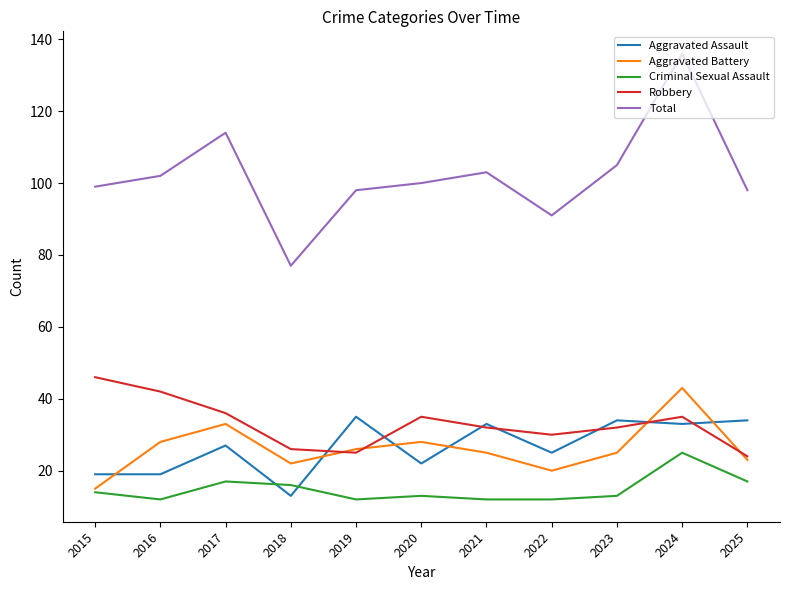

Is it true that Aggravated Battery equals 28 at 2016?

True